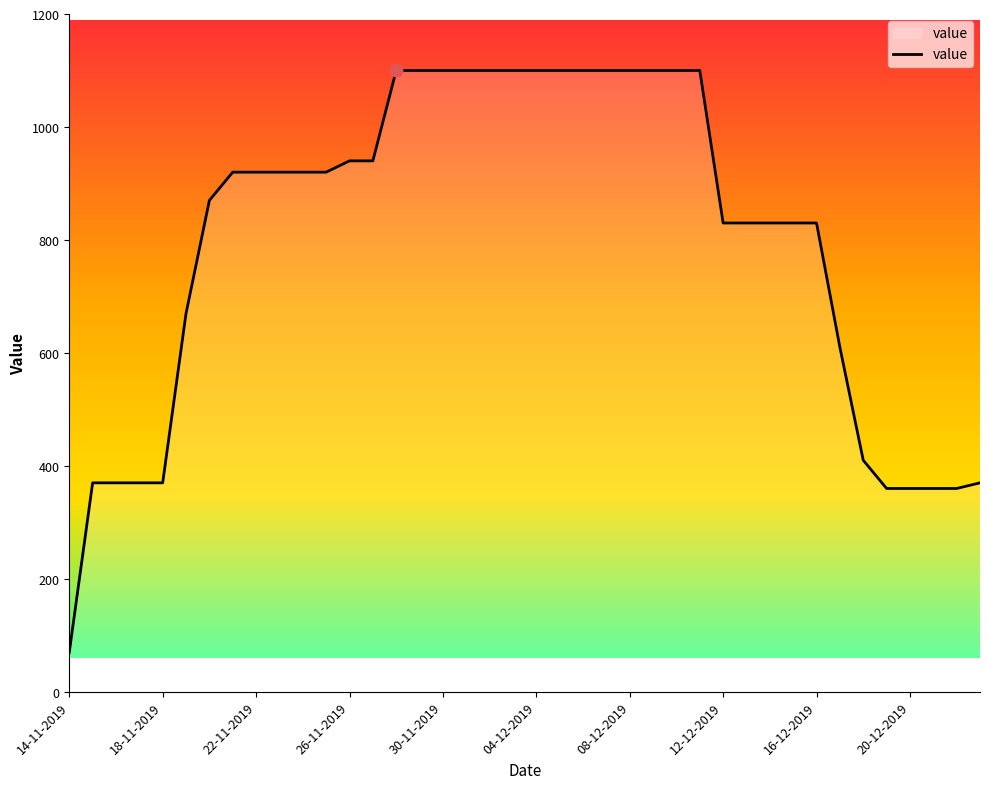

What is the smallest value displayed?

70